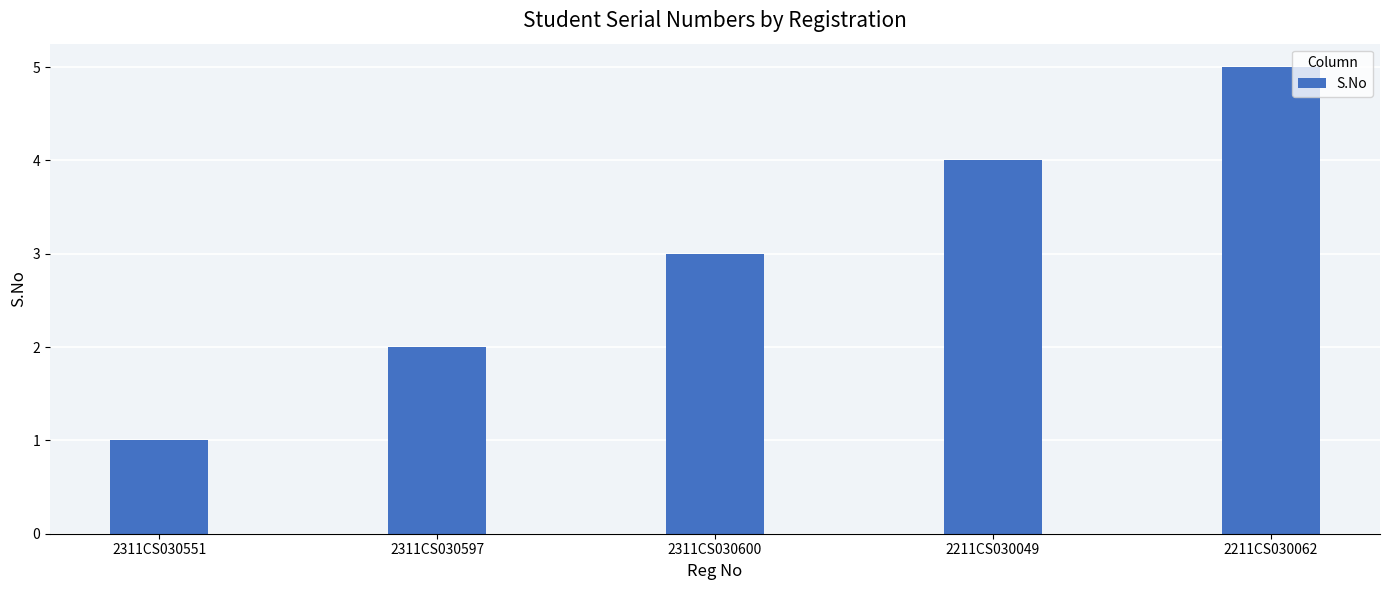

Rank the categories by value from highest to lowest.

2211CS030062, 2211CS030049, 2311CS030600, 2311CS030597, 2311CS030551